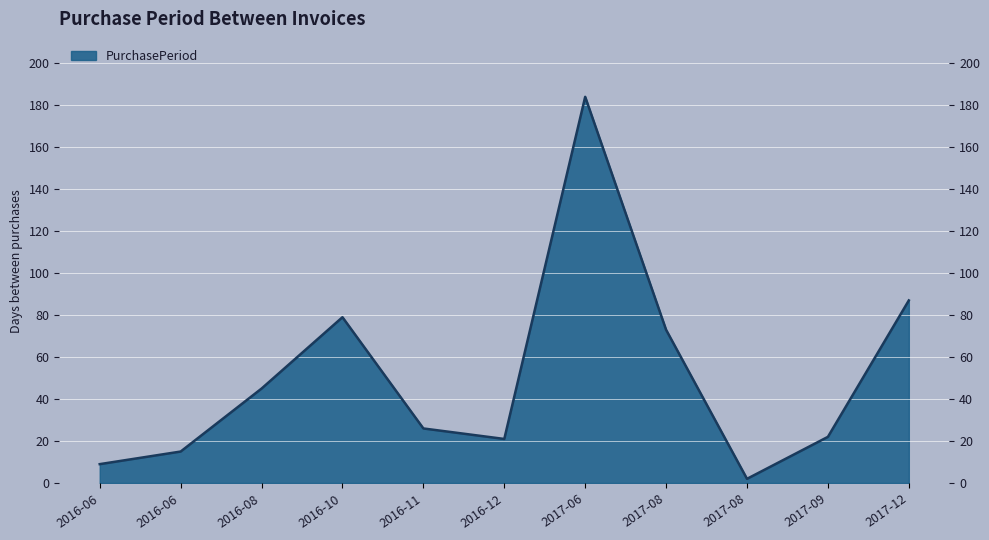

What is the difference between the second highest and minimum values?

85